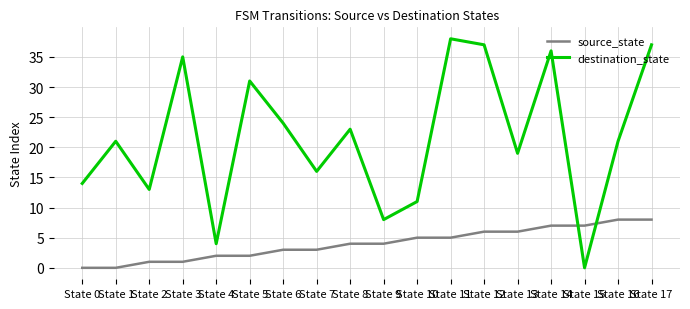

In destination_state, how many points are lower than both neighbors (excluding endpoints)?

6